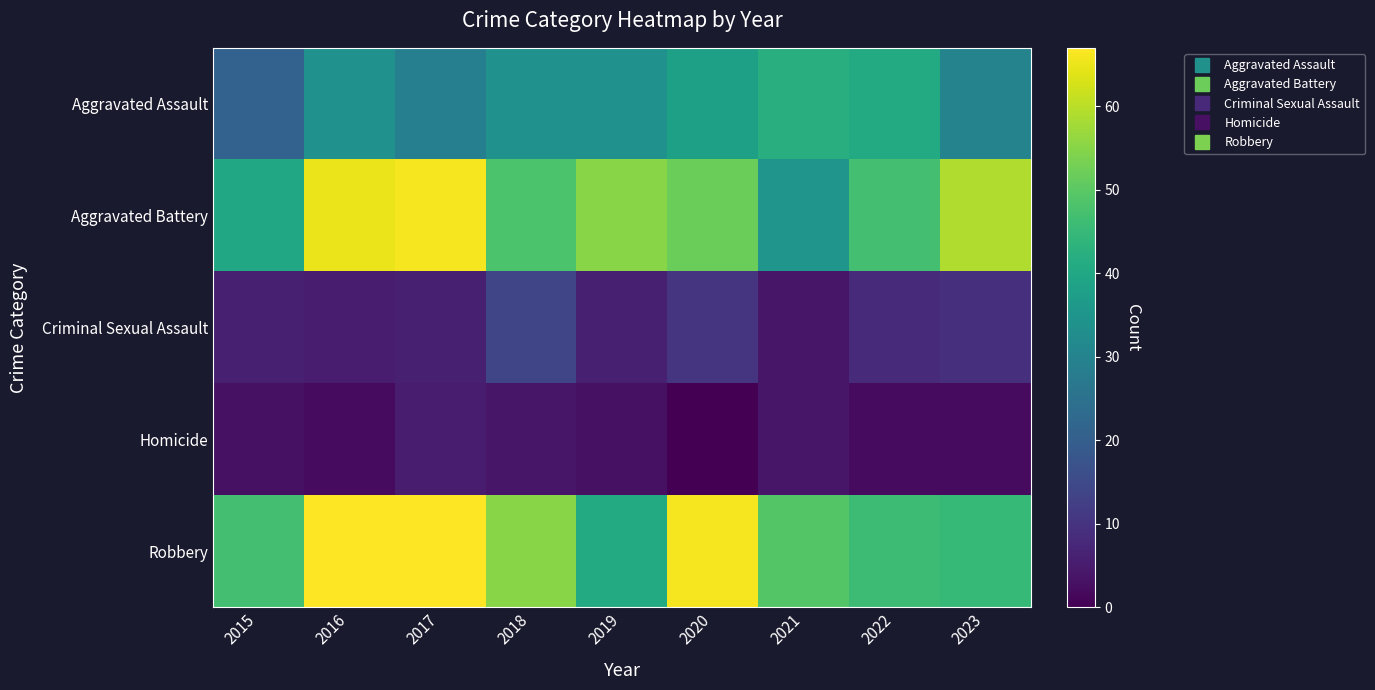

Which series changed the most between 2015 and 2019?

Aggravated Battery